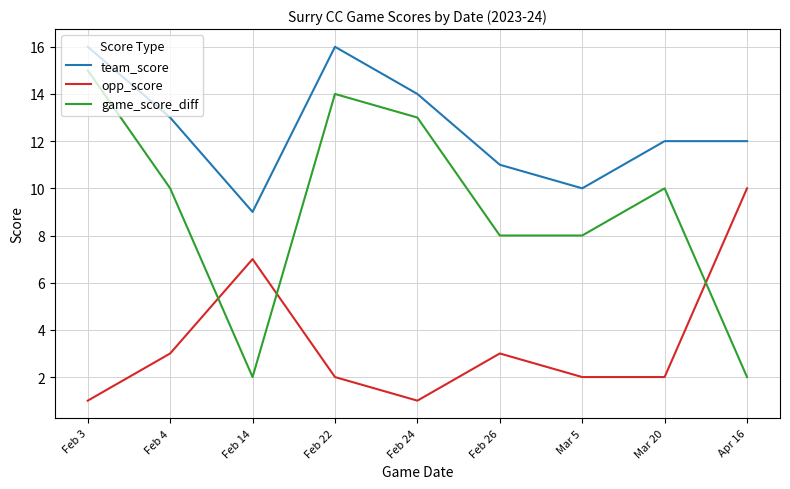

What are all the series names shown in the legend?

team_score, opp_score, game_score_diff